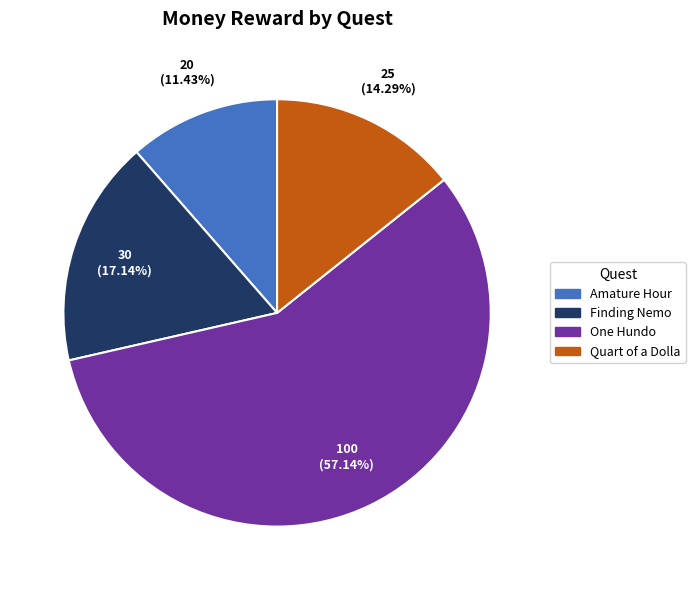

To the nearest percent, what percentage of the pie is One Hundo?

57%